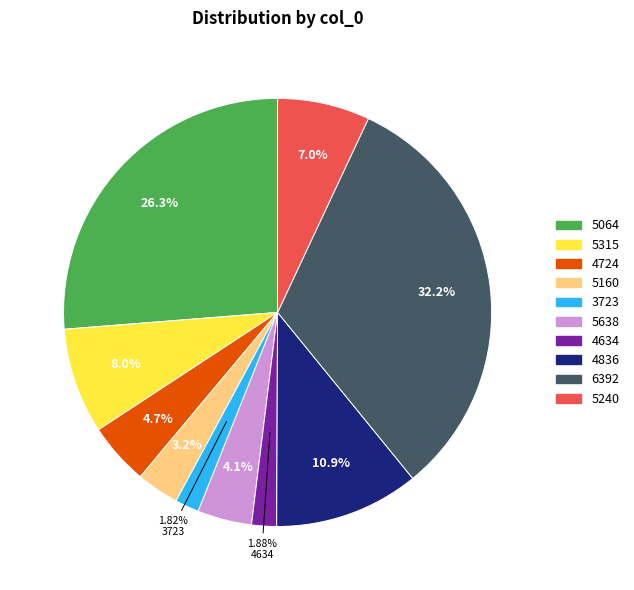

To the nearest percent, what is the difference between the largest and smallest slice percentages?

30%